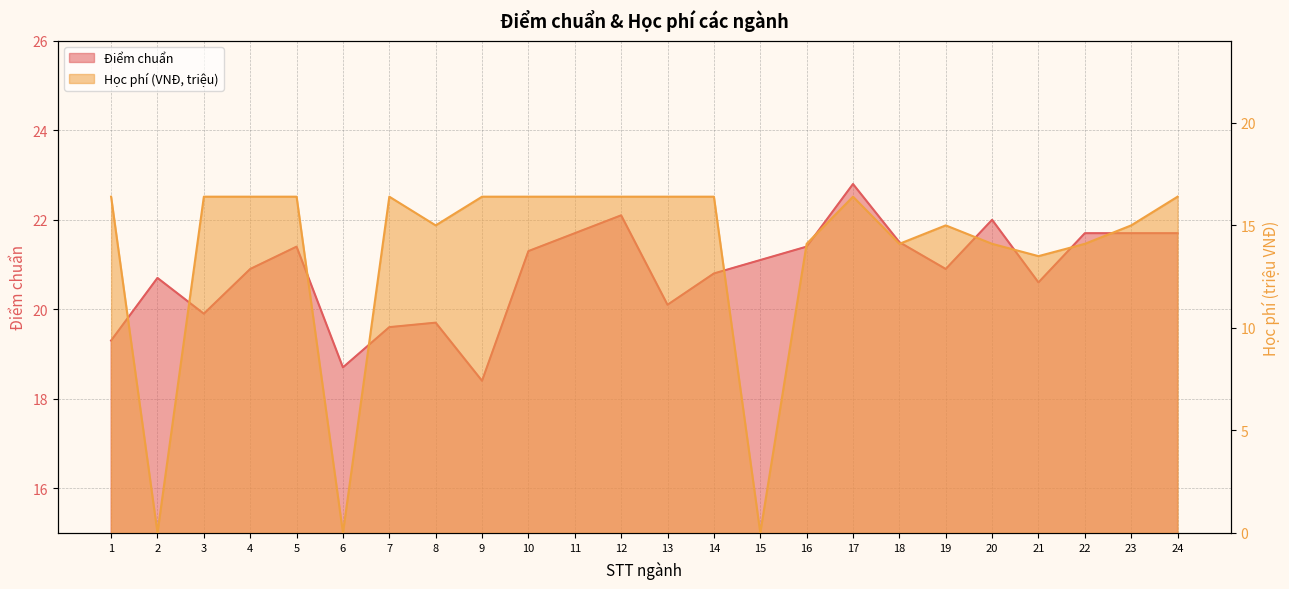

Rank the series by their average value, from lowest to highest.

Học phí (VNĐ, triệu), Điểm chuẩn